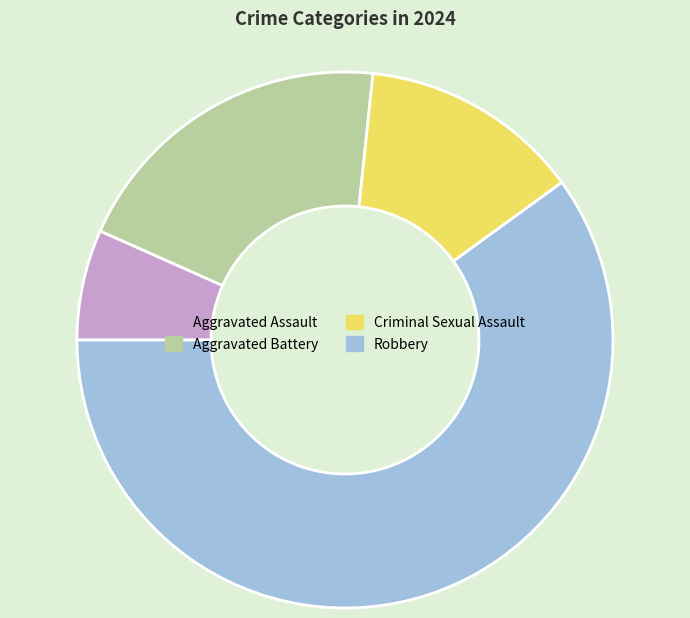

Does Aggravated Battery represent more than half of the total?

No